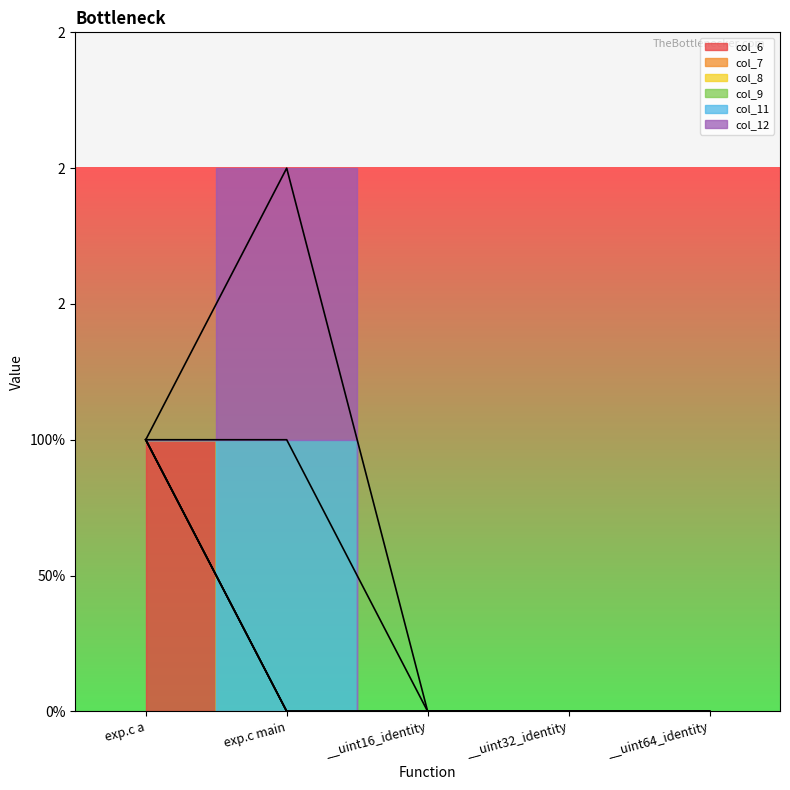

At how many categories does at least one series exceed 0?

2